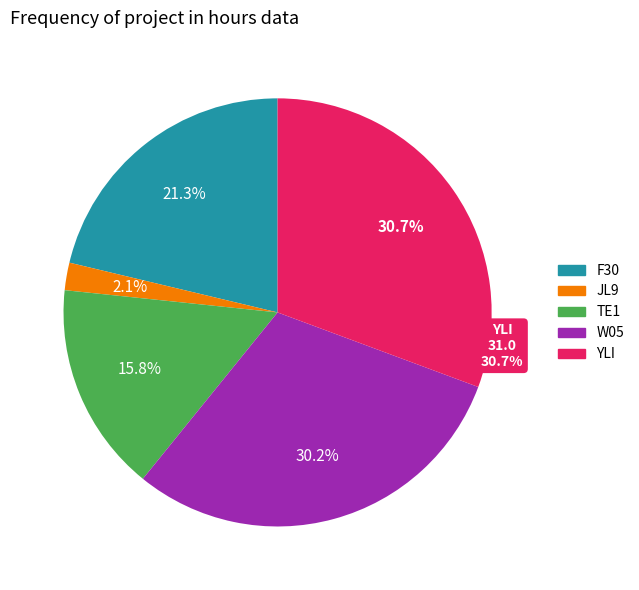

What is the smallest slice in the pie chart?

JL9